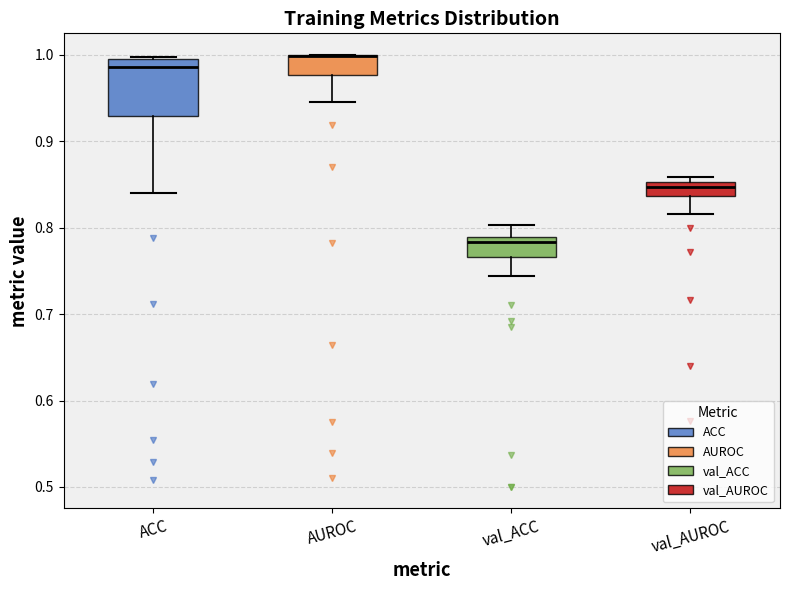

Where is the upper edge of the box for AUROC on the y-axis? The values are not printed on the chart, so give them approximately, as read against the axis.

1.00